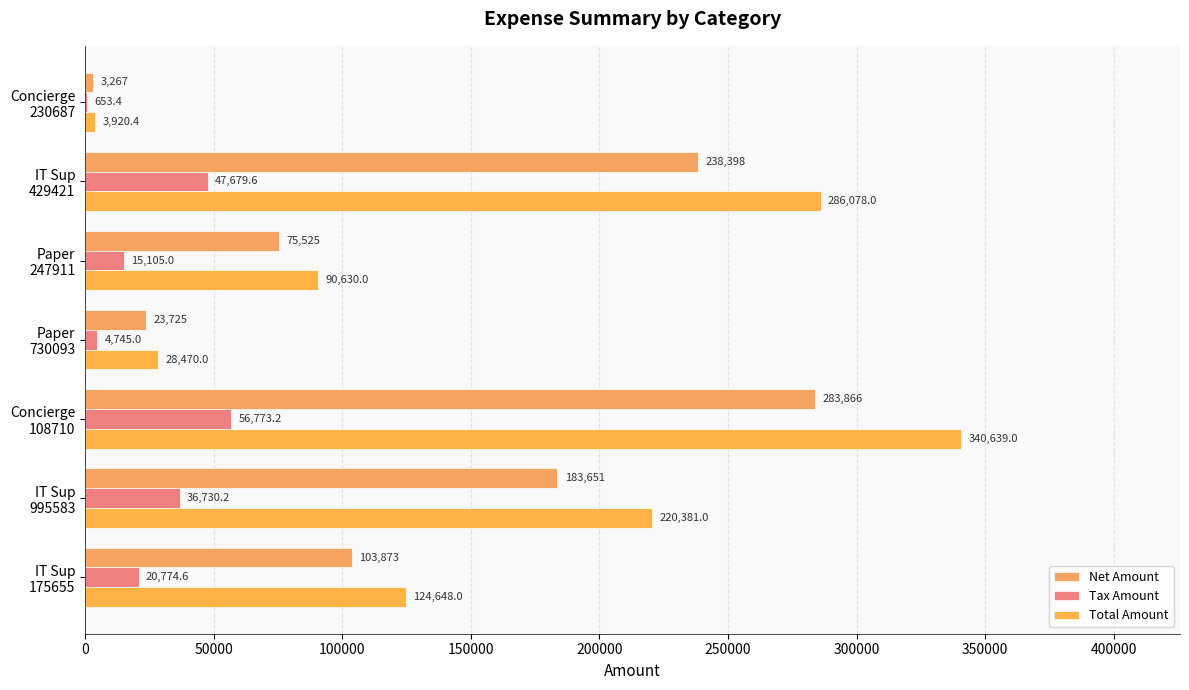

How many data points in Tax Amount are above 20774?

4